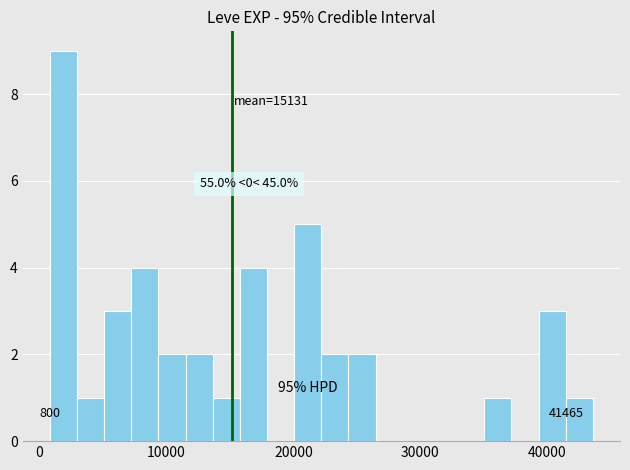

Read against the x-axis, roughly where is the centre of the tallest bar?

2000